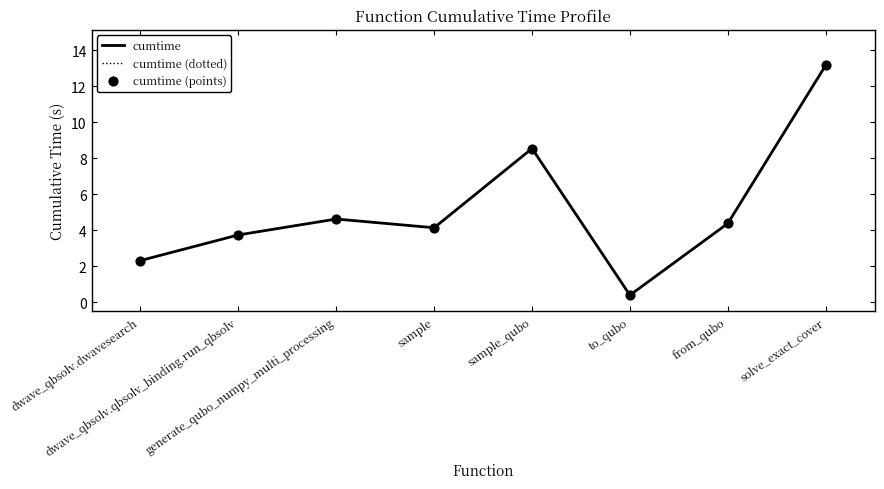

What is the total value across all series at generate_qubo_numpy_multi_processing?

13.9